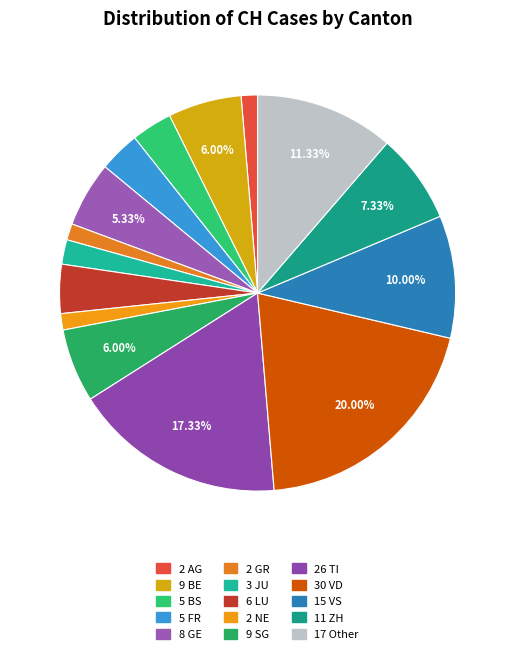

How many segments does this pie chart have?

15